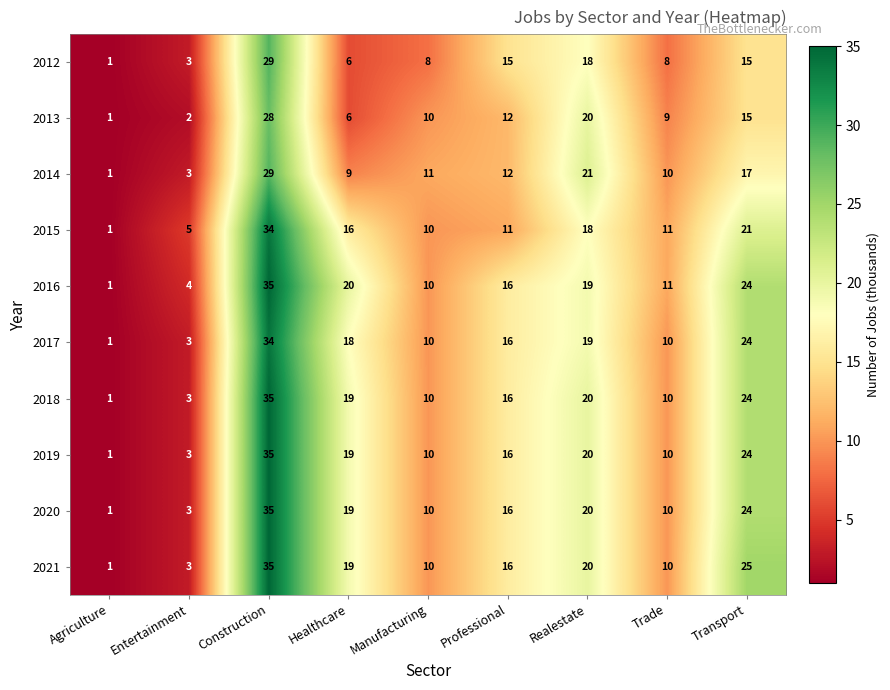

What is the greatest value displayed?

35